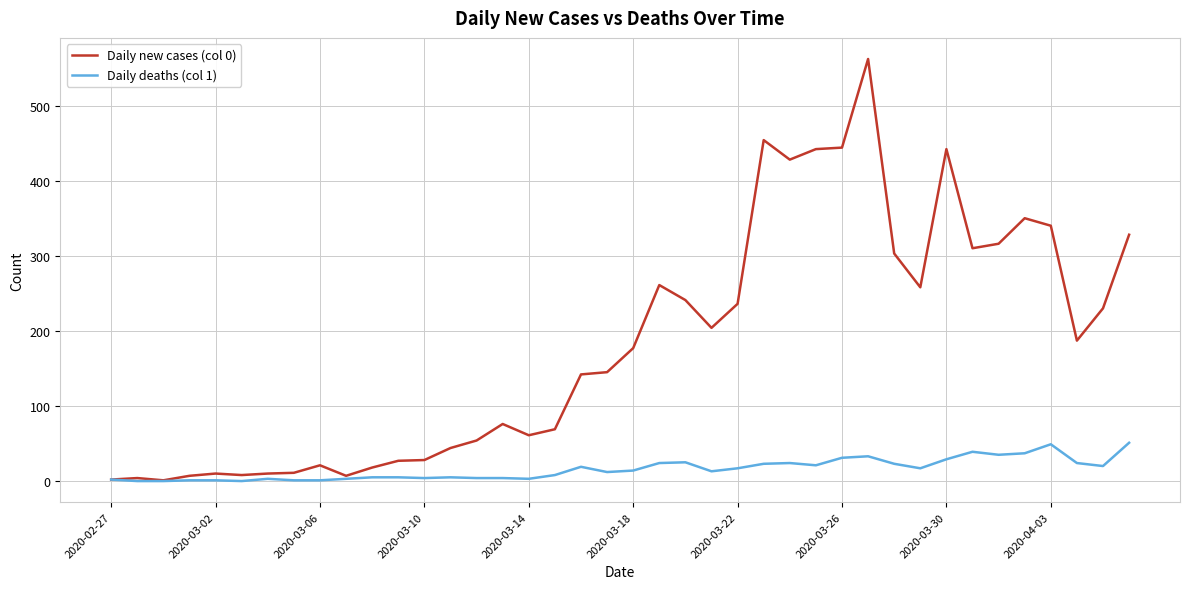

What is the maximum value shown in the chart?

562